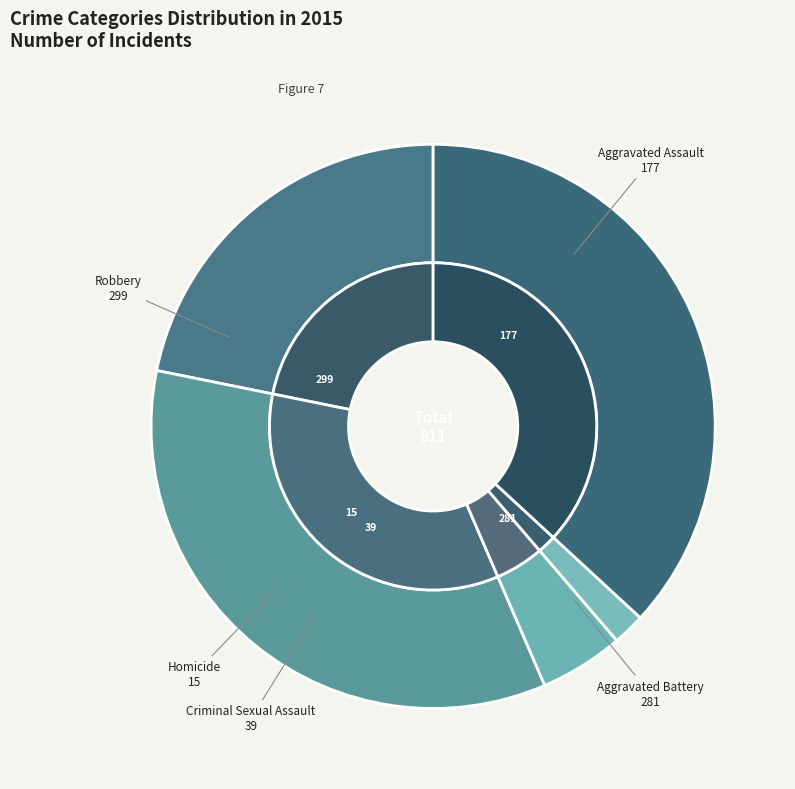

True or false: Robbery accounts for 37% of the total.

True